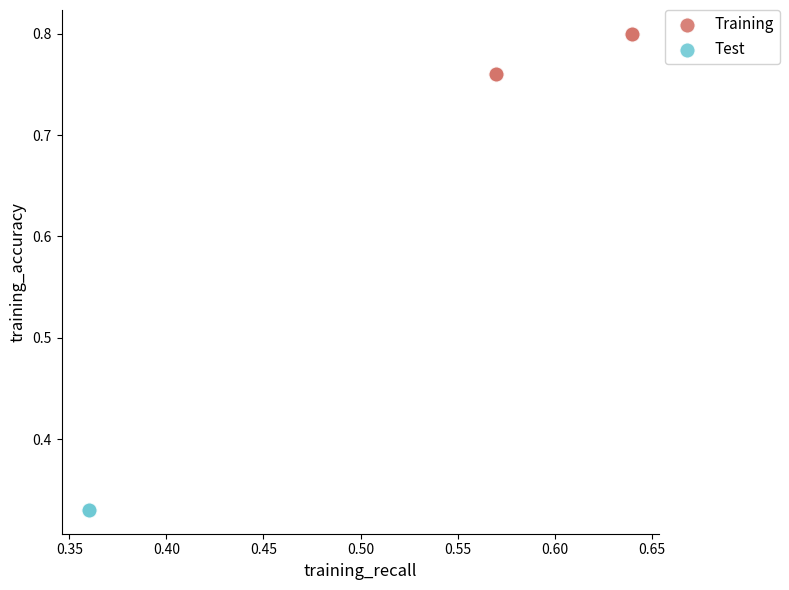

Which series contains the lowest Y value?

Test